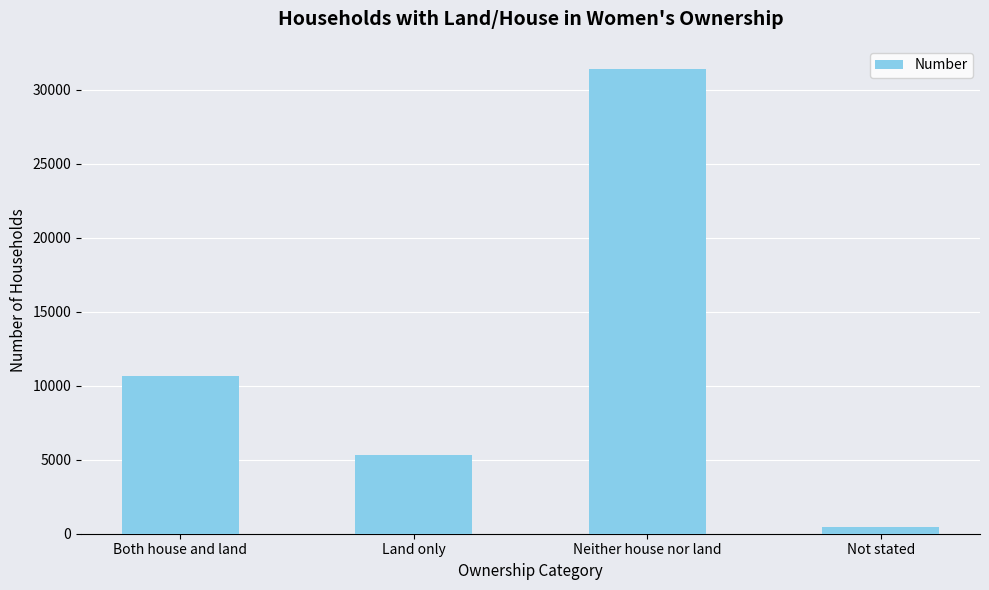

What is the label of the 1st bar from the left?

Both house and land